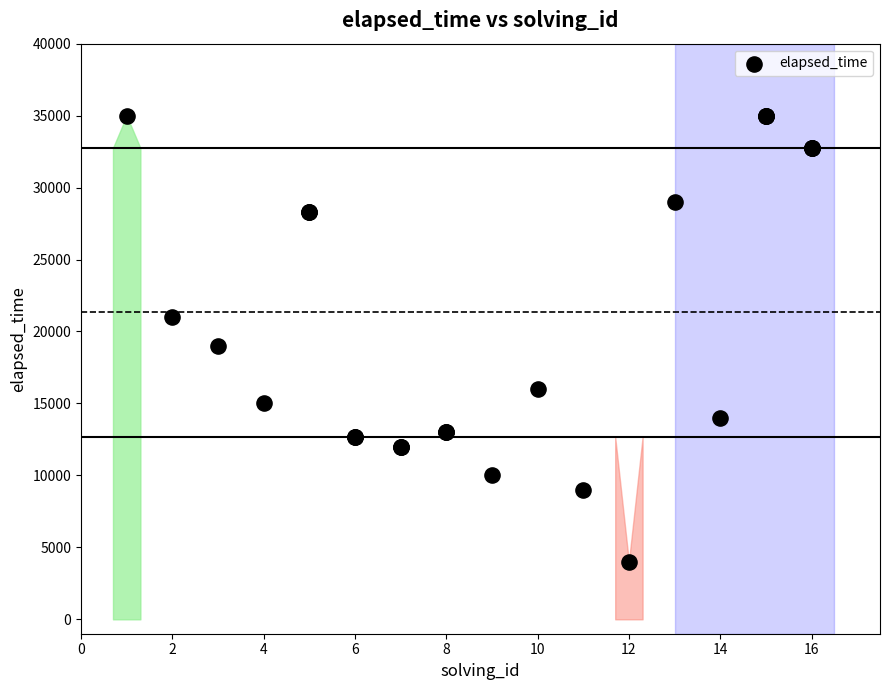

What Y value in the scatter plot is closest to 19500?

19000